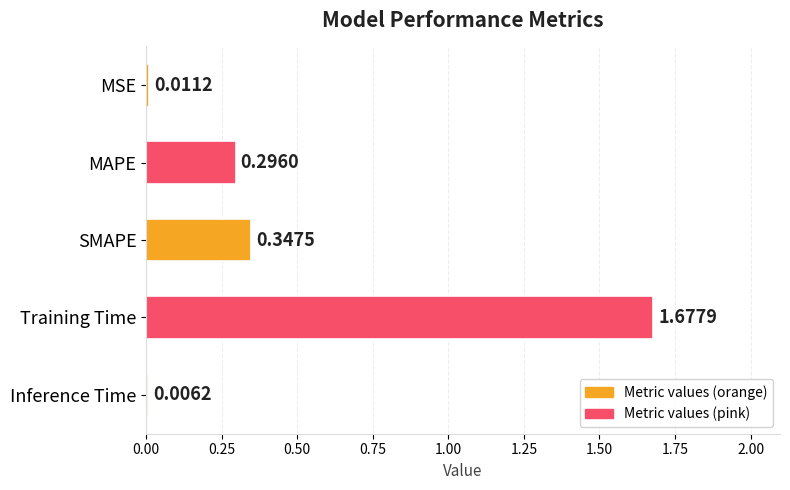

What is the sum of the values at Training Time and MAPE?

2.0